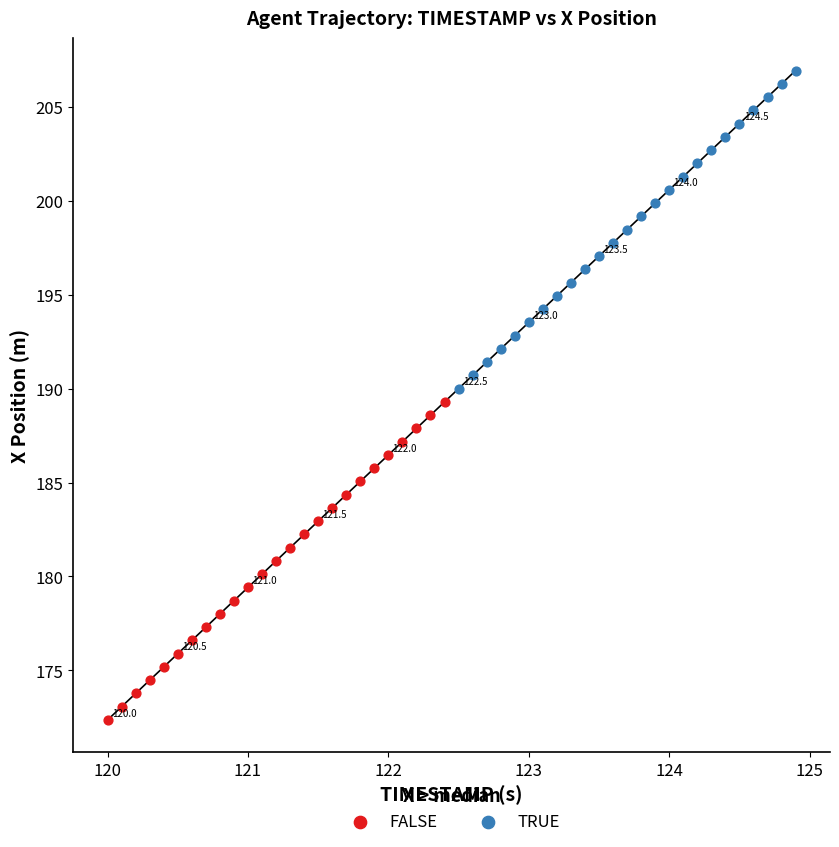

Which series reaches the minimum Y coordinate?

FALSE